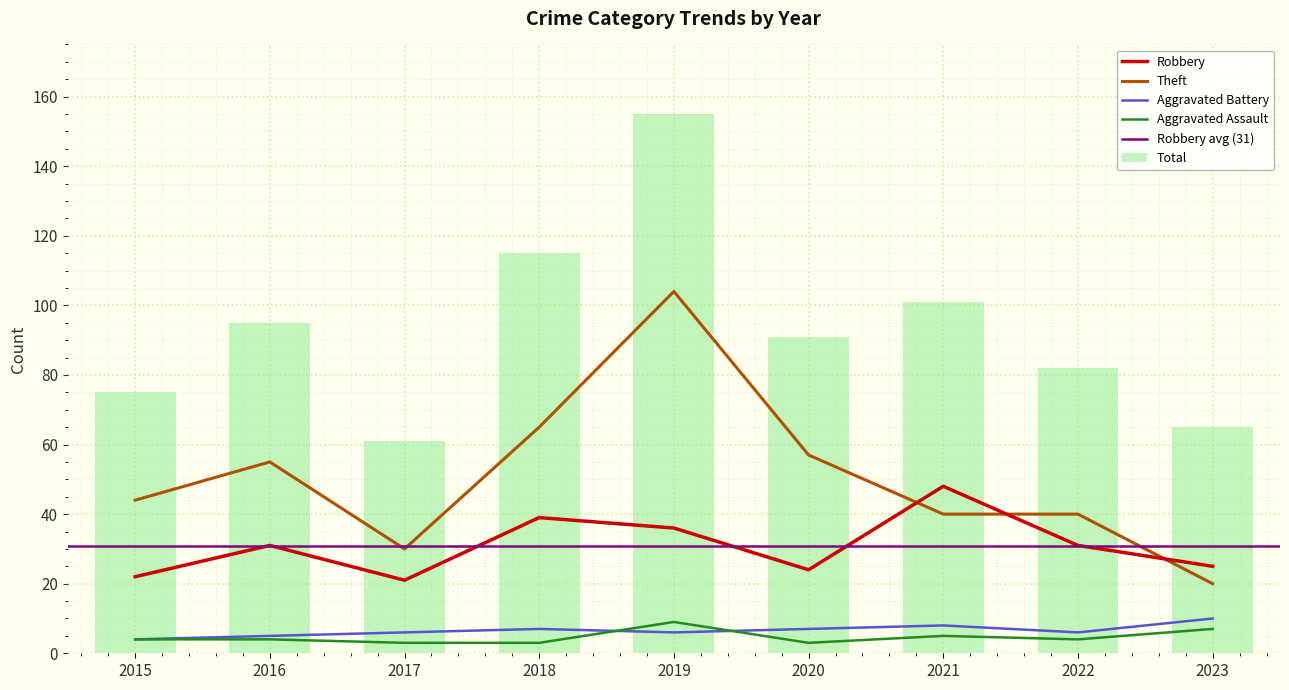

Reading right to left, what are all the values shown in this chart?

Aggravated Assault: 2023=7	2022=4	2021=5	2020=3	2019=9	2018=3	2017=3	2016=4	2015=4
Aggravated Battery: 2023=10	2022=6	2021=8	2020=7	2019=6	2018=7	2017=6	2016=5	2015=4
Robbery: 2023=25	2022=31	2021=48	2020=24	2019=36	2018=39	2017=21	2016=31	2015=22
Theft: 2023=20	2022=40	2021=40	2020=57	2019=104	2018=65	2017=30	2016=55	2015=44
Total: 2023=65	2022=82	2021=101	2020=91	2019=155	2018=115	2017=61	2016=95	2015=75